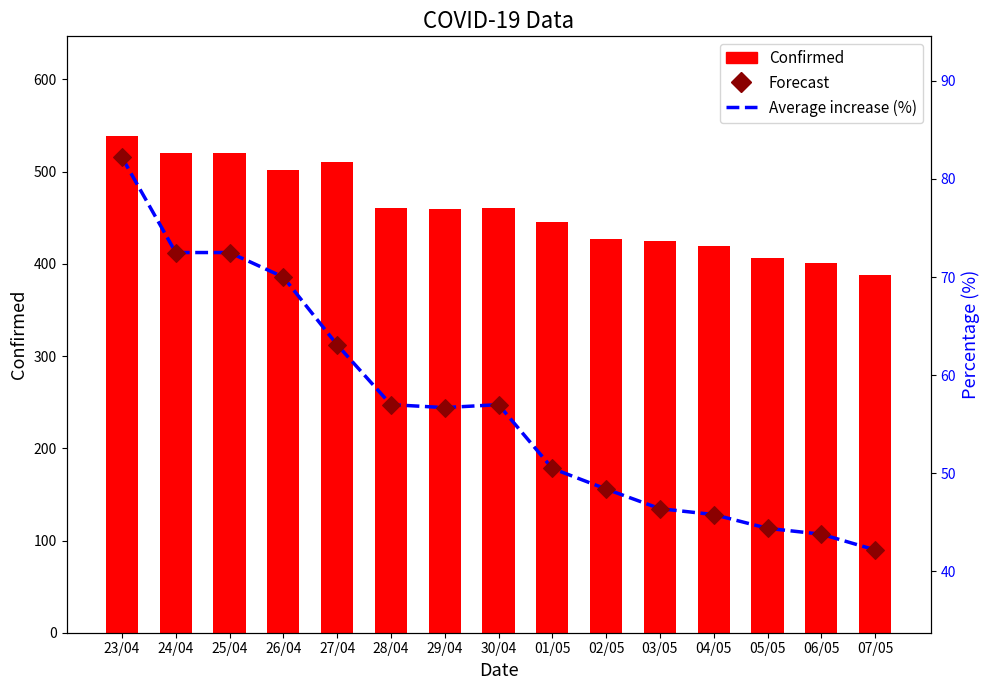

Which series has the largest total across all categories?

Confirmed